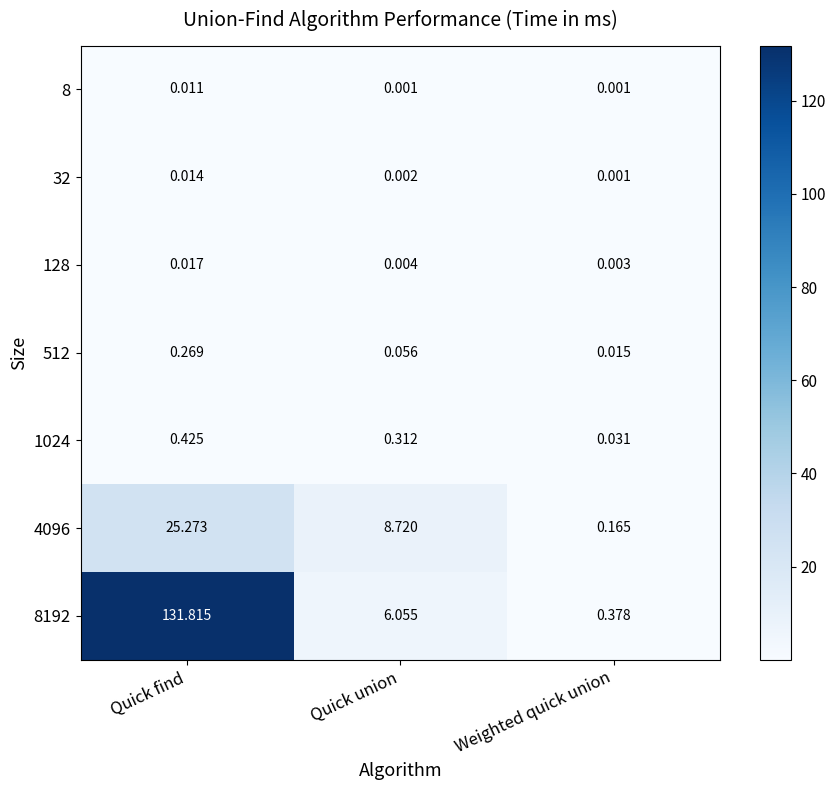

At which category does the chart reach its peak across all series?

Quick find